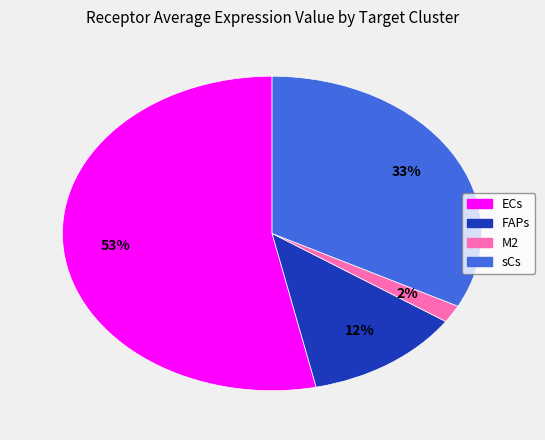

The sCs slice represents 25% of the pie. True or false?

False